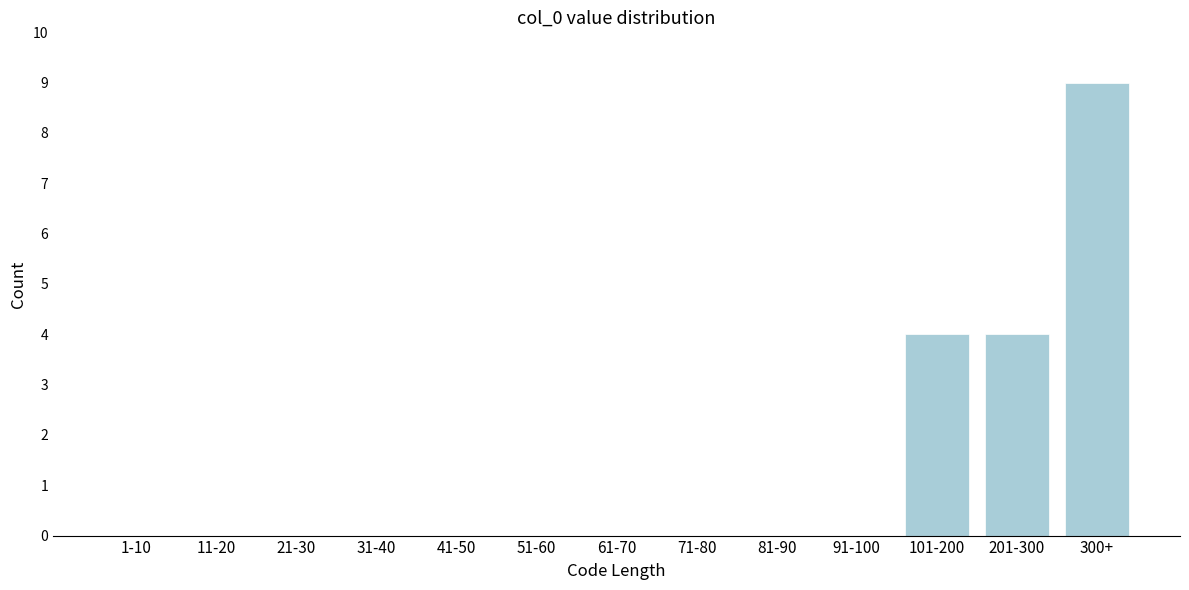

The chart shows a value of 6 at 201-300. True or false?

False